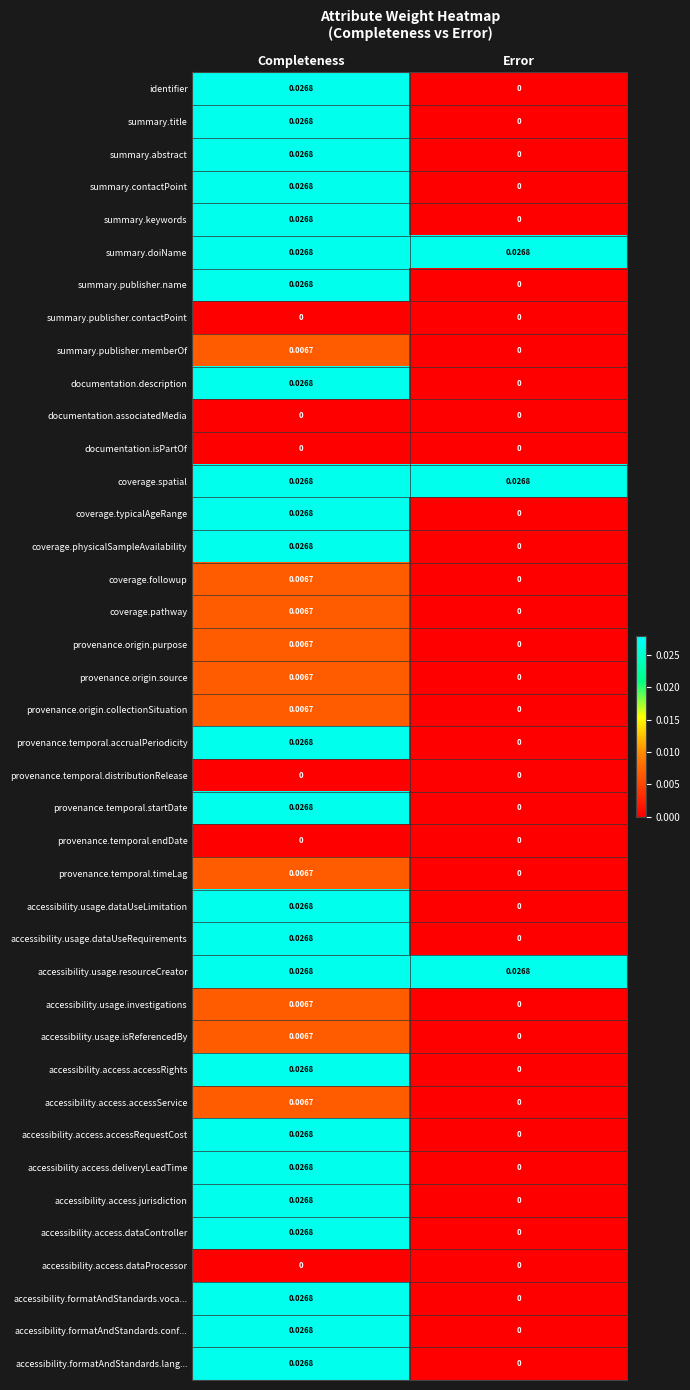

Is the value of provenance.temporal.timeLag at Completeness greater than the value of accessibility.usage.isReferencedBy at Error?

Yes